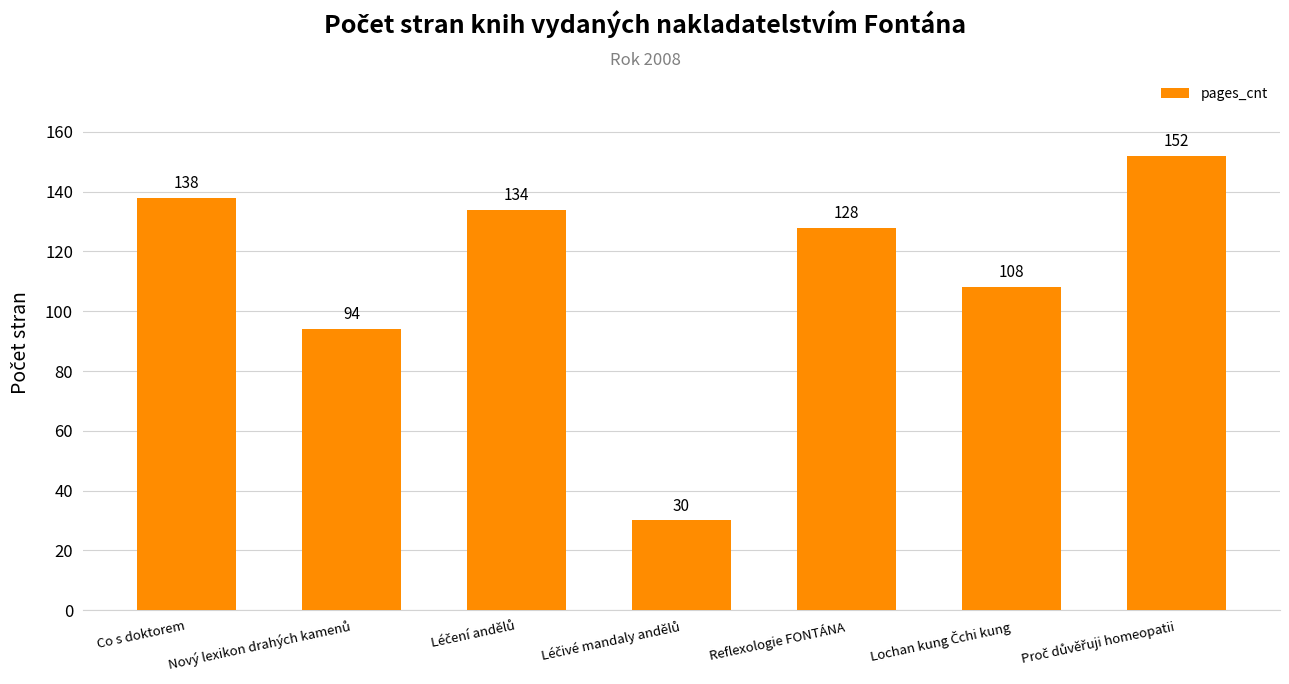

How many data points are less than 128?

3